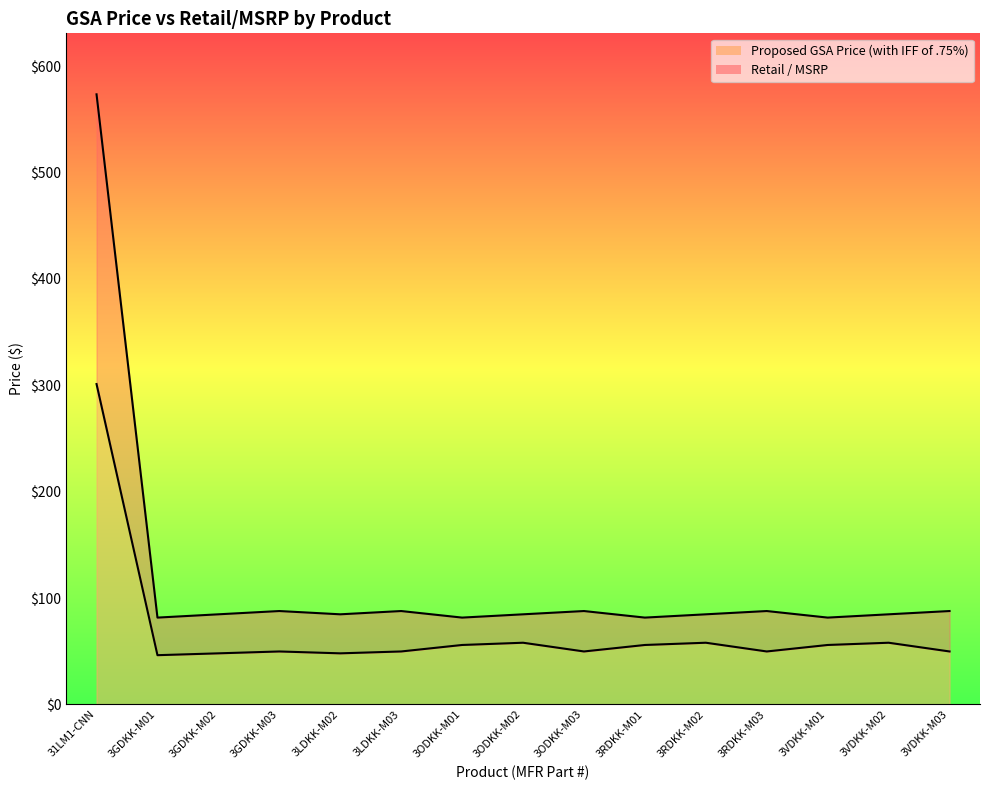

What is the average value of the Proposed GSA Price (with IFF of .75%) series?

68.9